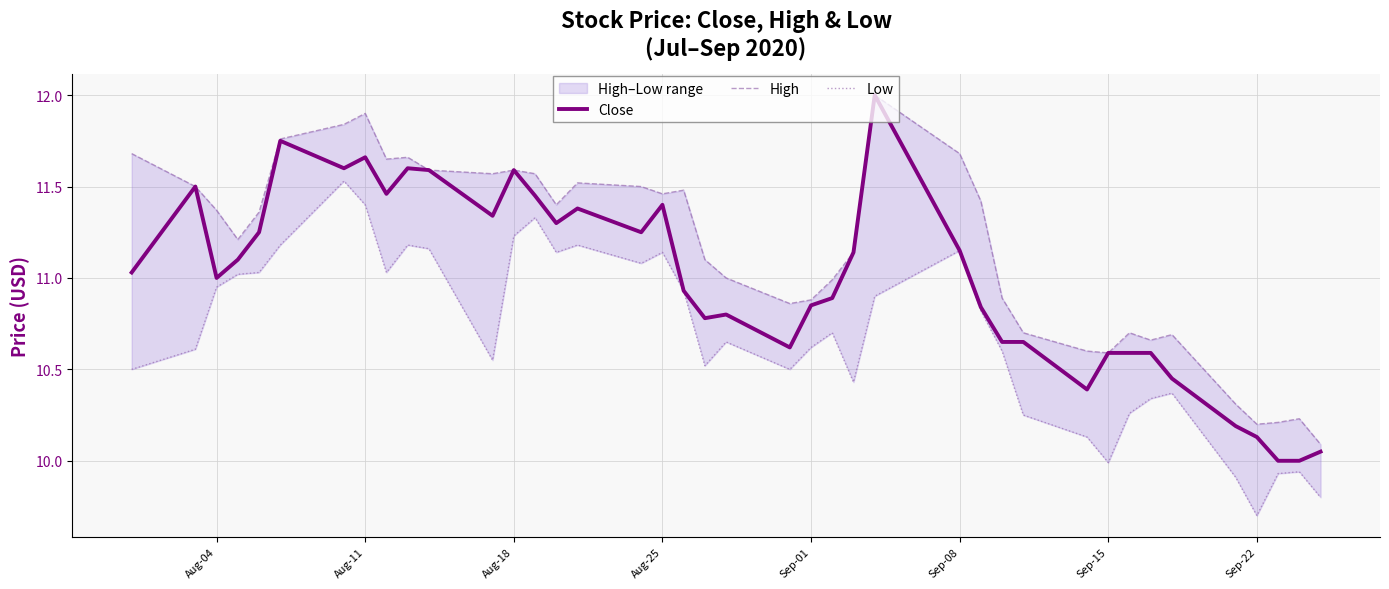

What is the sum of all High values?

446.5